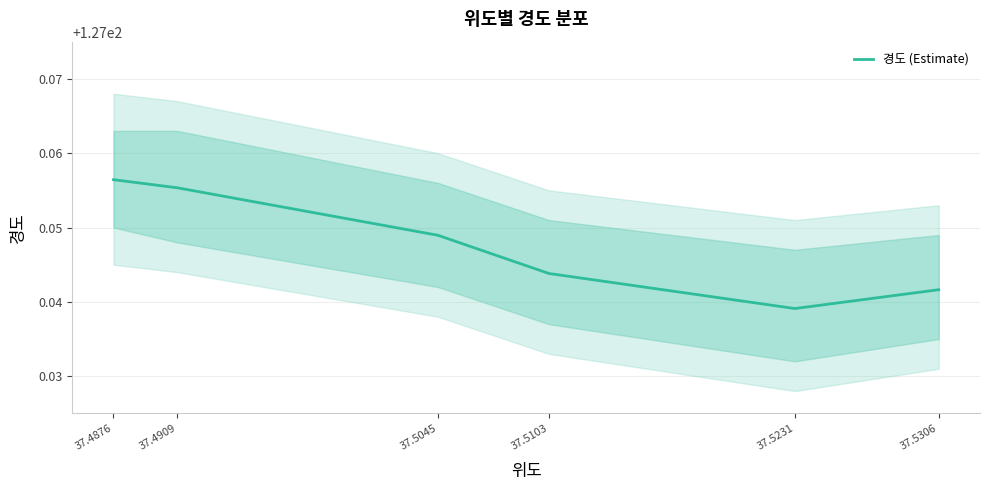

True or false: the data shows 127.0 at 37.5103.

True